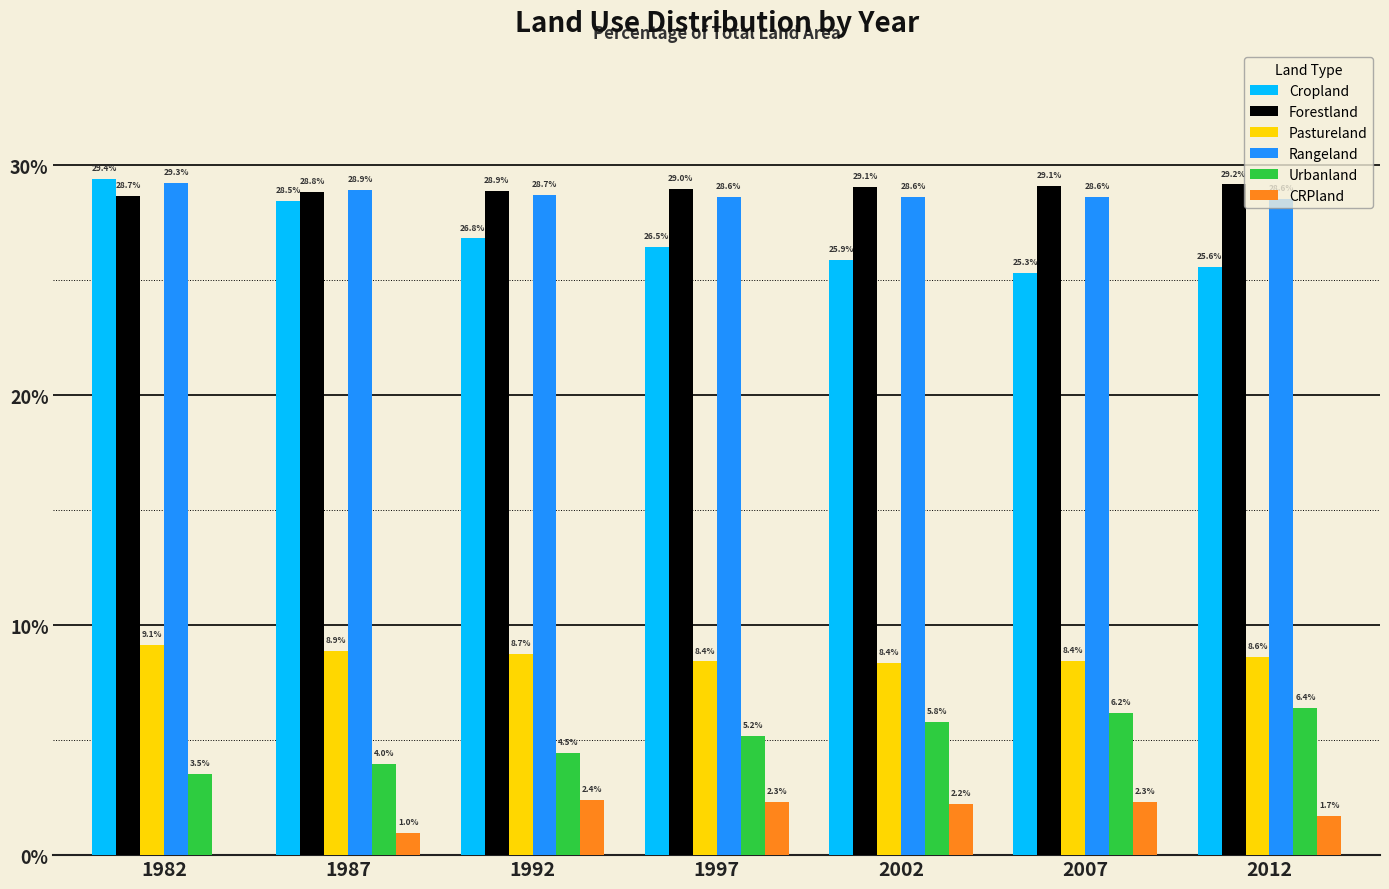

Which category has the highest value in the Pastureland series?

1982